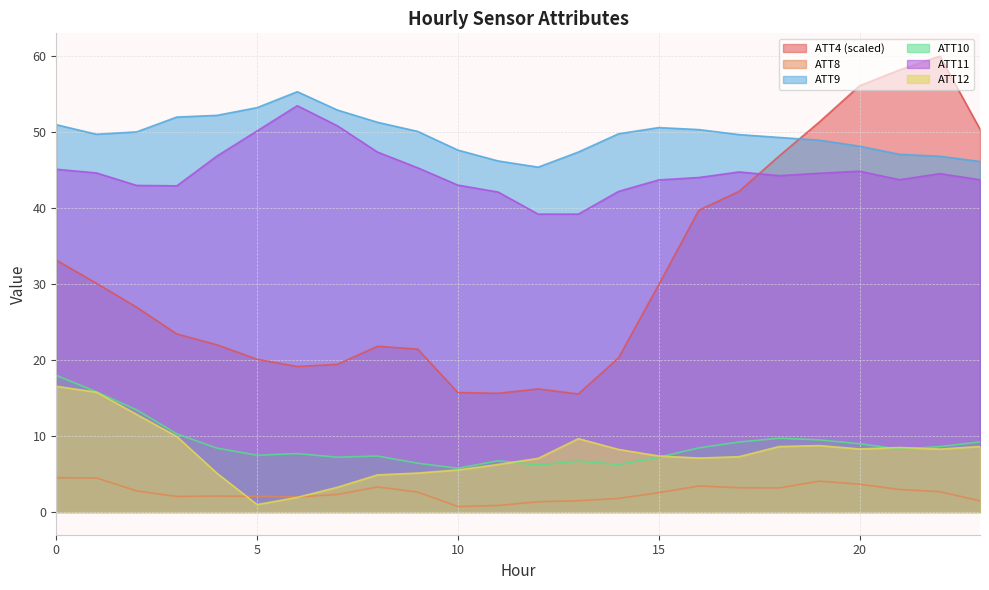

True or false: ATT12 has a value of 9.8 at 16.

False